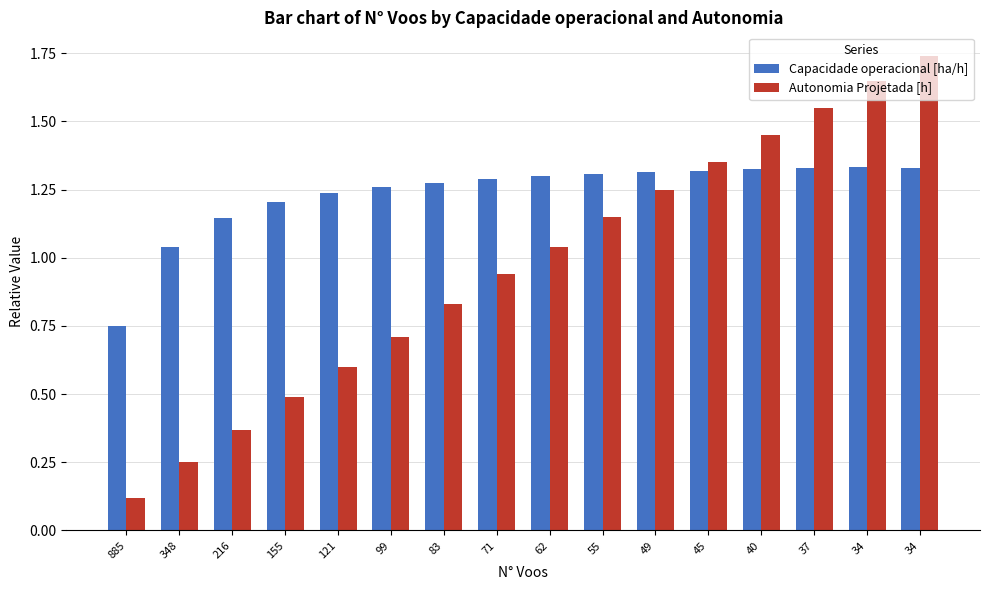

How many values in the Capacidade operacional [ha/h] series exceed 1?

15